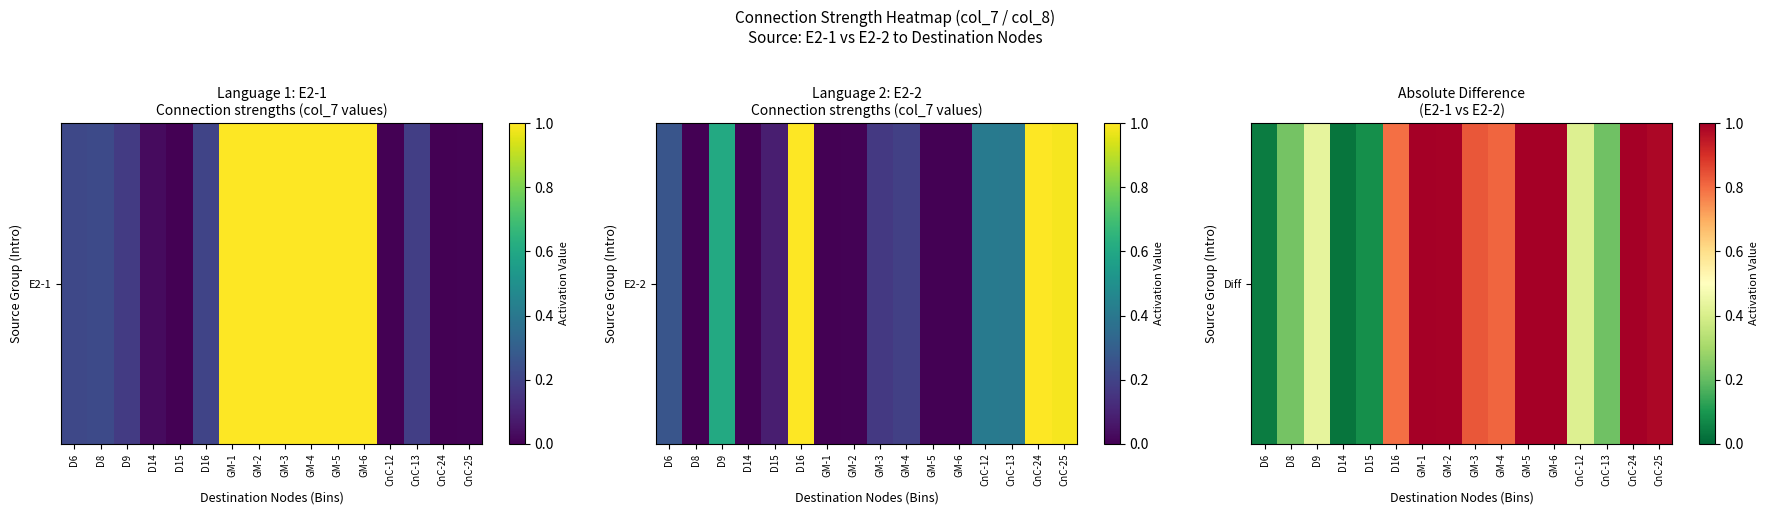

Reading left to right, what are all the values shown in this chart?

D6=0.0	D8=0.2	D9=0.4	D14=0.0	D15=0.1	D16=0.8	GM-1=1.0	GM-2=1.0	GM-3=0.8	GM-4=0.8	GM-5=1.0	GM-6=1.0	CnC-12=0.4	CnC-13=0.2	CnC-24=1.0	CnC-25=1.0